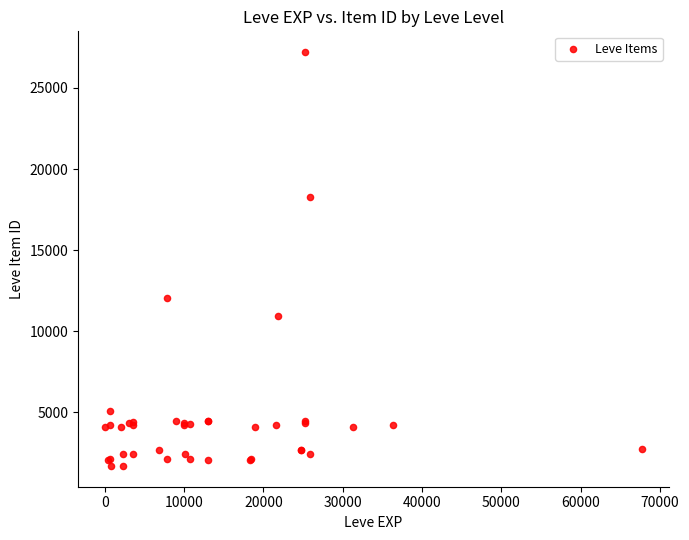

What Y value in the scatter plot is closest to 14448?

12018